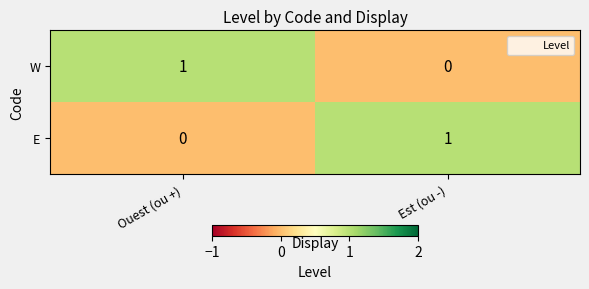

Reading left to right, transcribe all the data shown in this chart.

W: 1	0
E: 0	1